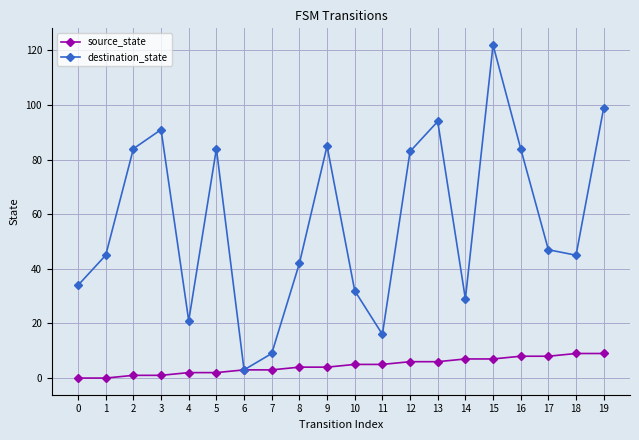

What is the approximate value of destination_state at 14?

29